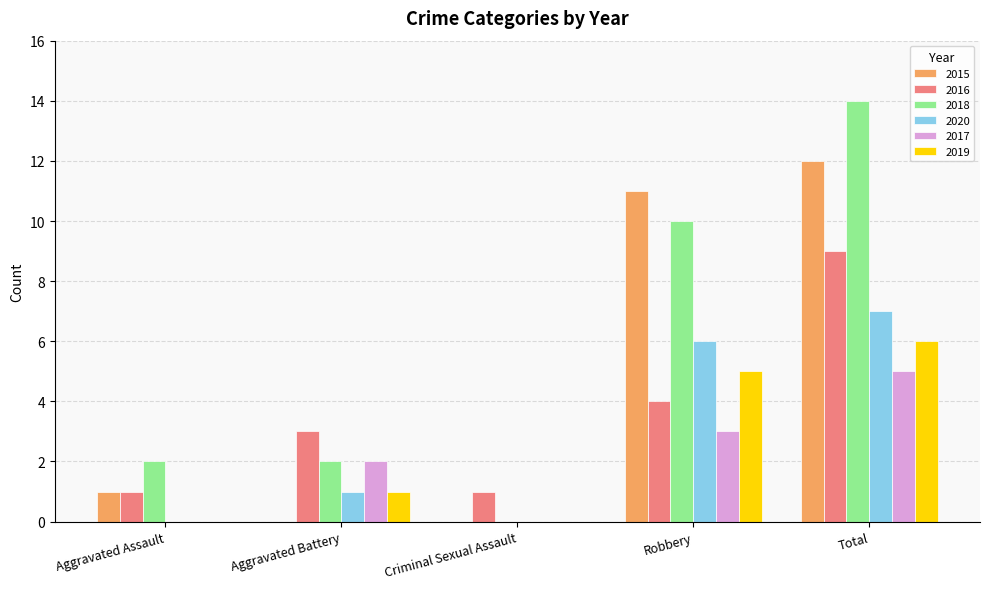

What is the average value of the 2017 series?

2